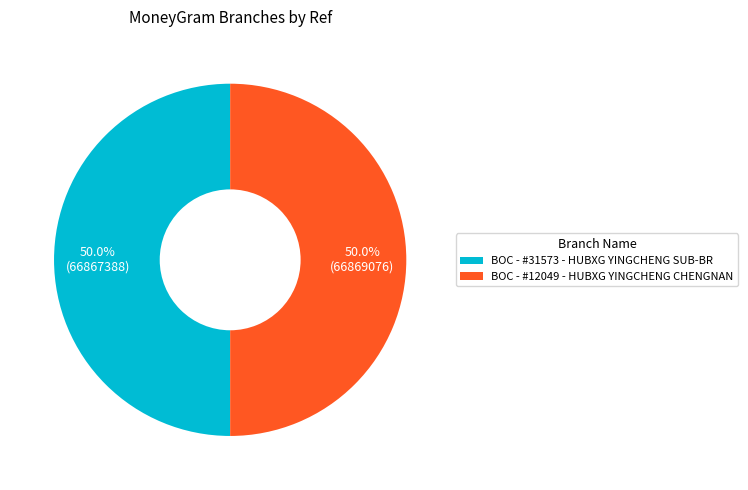

Combined, do BOC - #31573 - HUBXG YINGCHENG SUB-BR and BOC - #12049 - HUBXG YINGCHENG CHENGNAN account for over 50%?

Yes